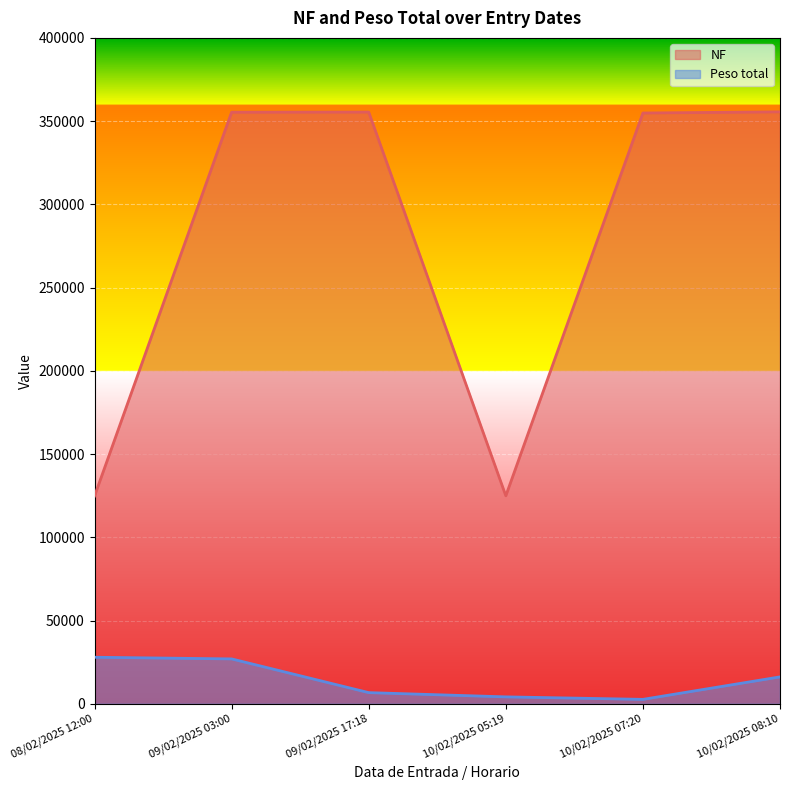

True or false: NF and Peso total cross at least once.

False